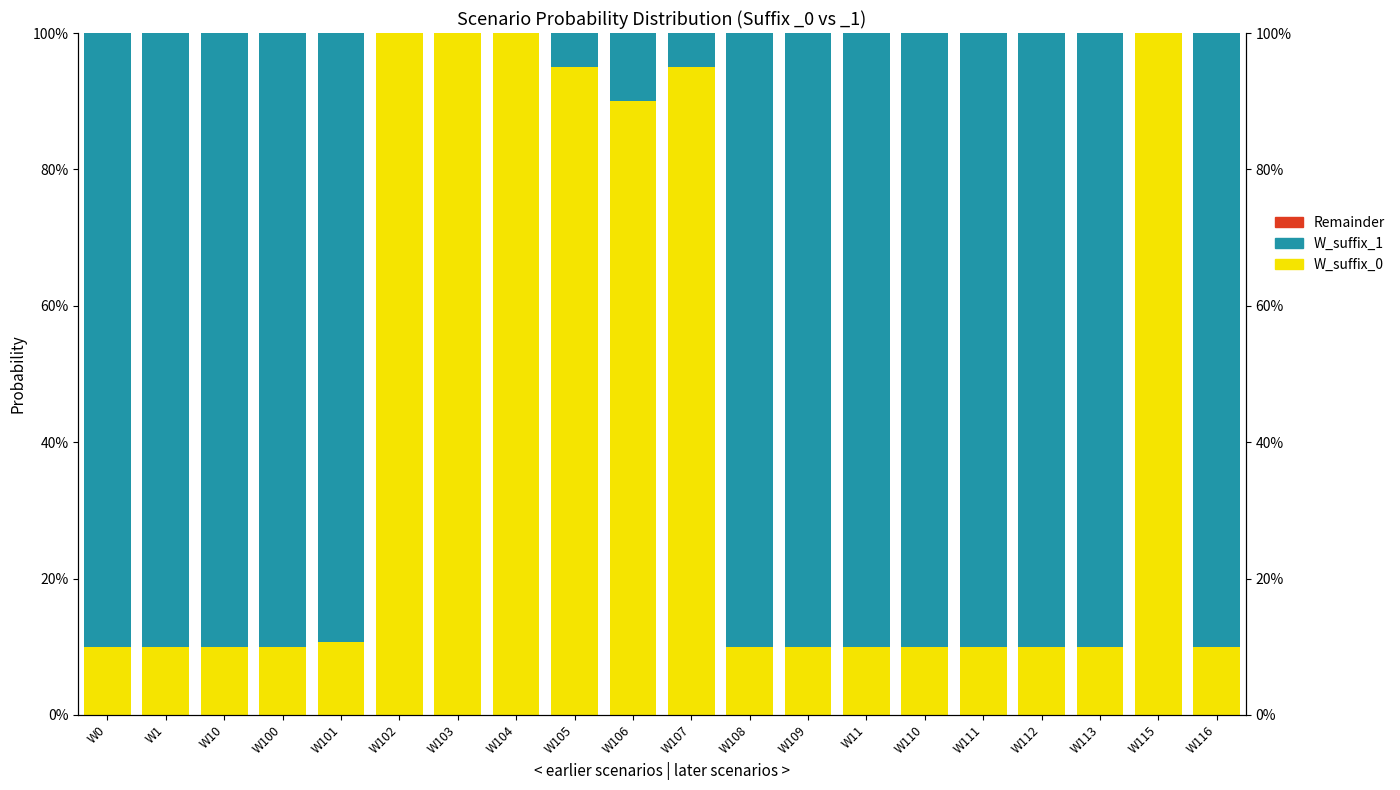

What are all the series names shown in the legend?

W_suffix_0, W_suffix_1, Remainder